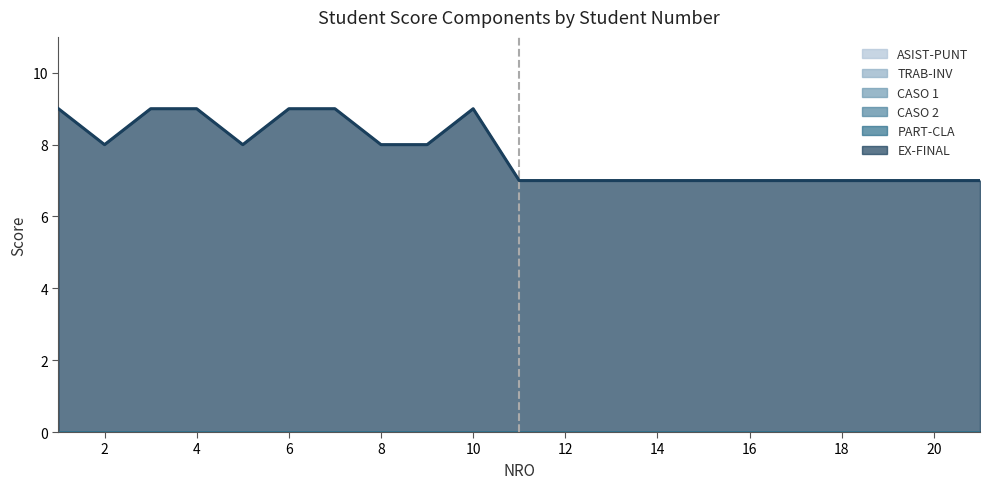

Which category has the highest value across all series?

1